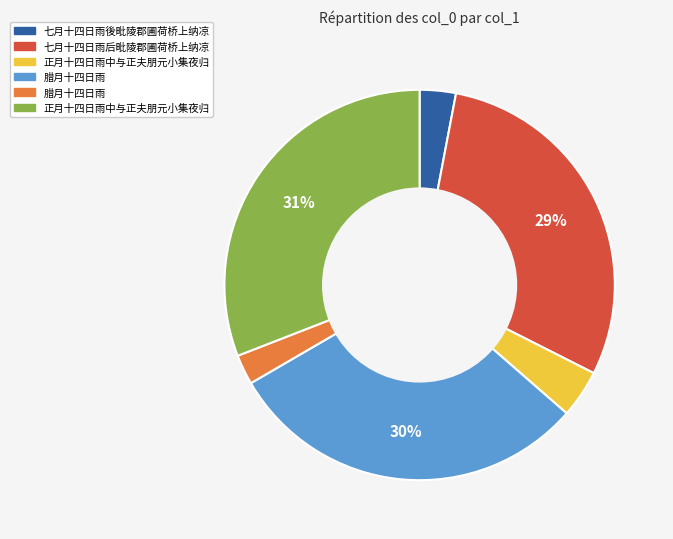

Count the number of slices in the pie.

6